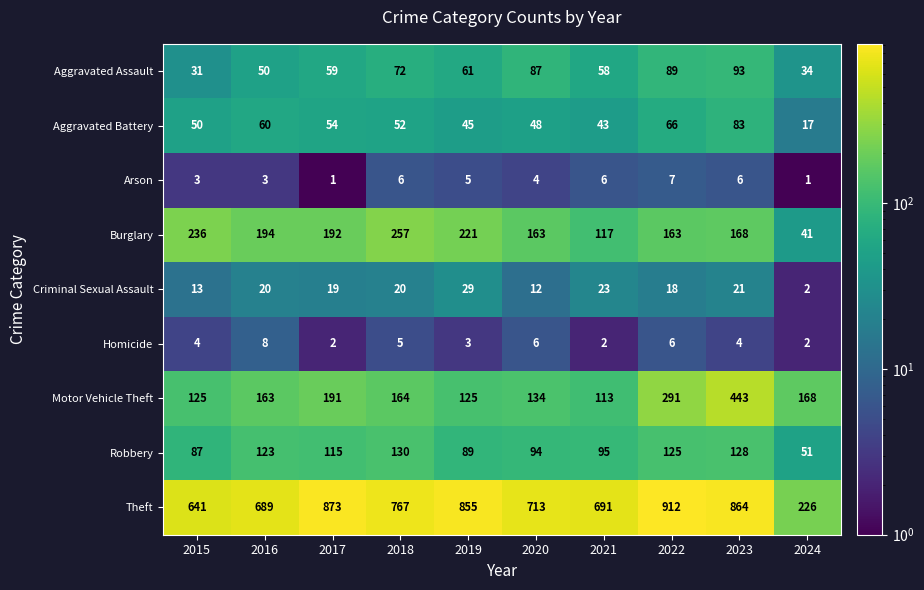

Is it true that Motor Vehicle Theft equals 180 at 2023?

False